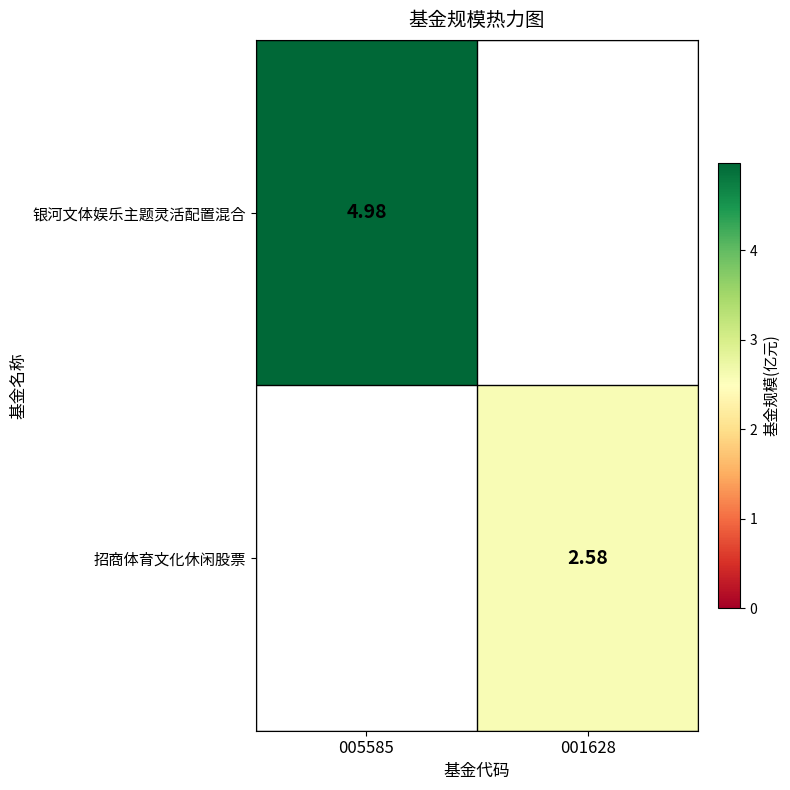

What is the sum of the 银河文体娱乐主题灵活配置混合 values at 001628 and 005585?

5.0